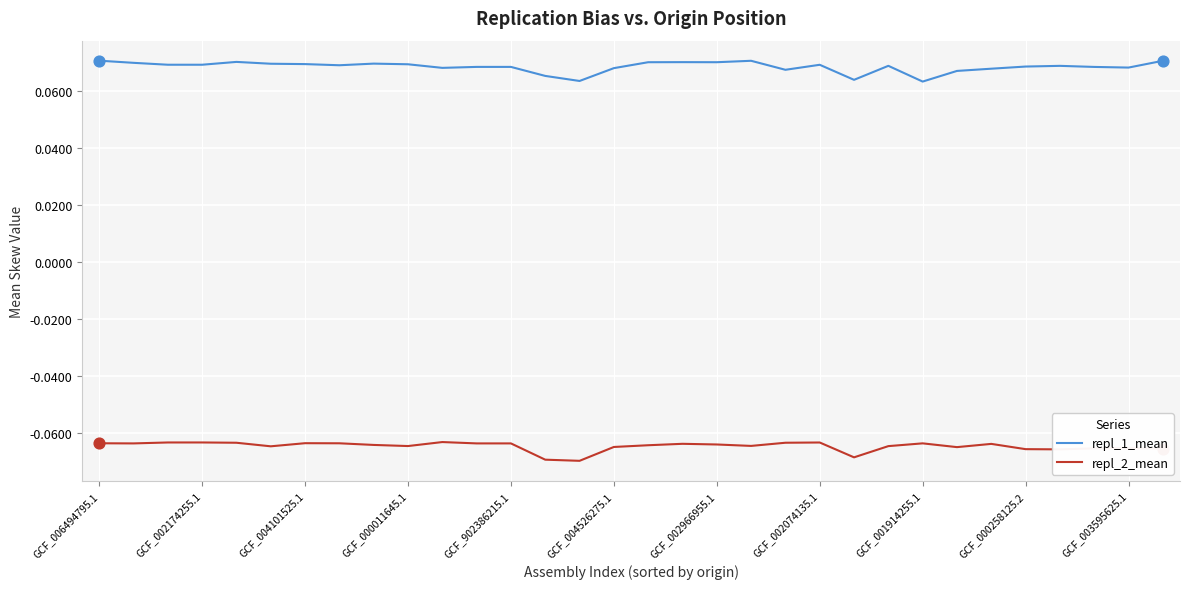

Which series has the largest total across all categories?

repl_1_mean